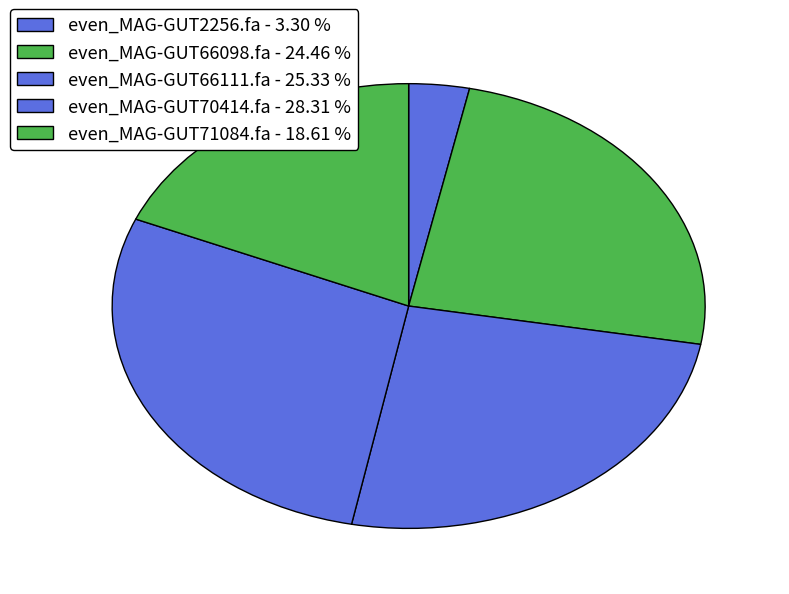

Rank the categories by value from lowest to highest.

even_MAG-GUT2256.fa, even_MAG-GUT71084.fa, even_MAG-GUT66098.fa, even_MAG-GUT66111.fa, even_MAG-GUT70414.fa